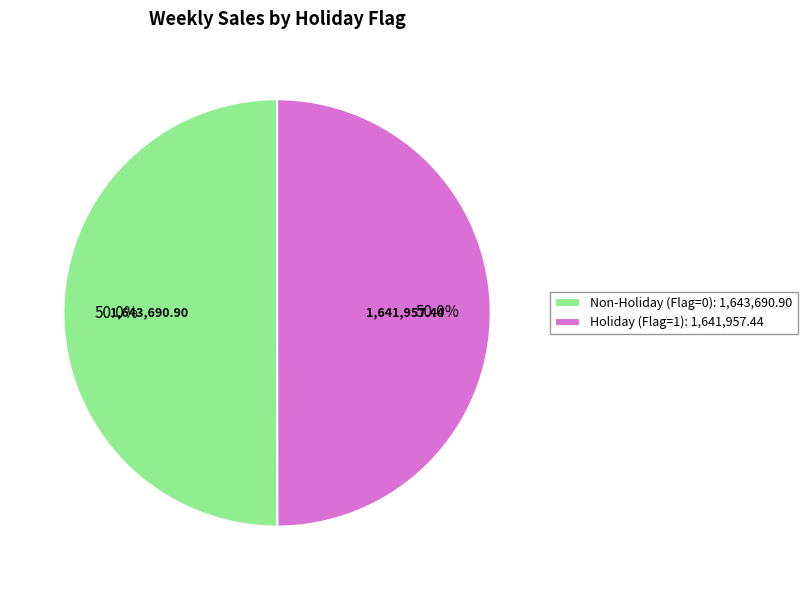

What is the ratio of the value at Non-Holiday (Flag=0): 1,643,690.90 to the value at Holiday (Flag=1): 1,641,957.44?

1.0